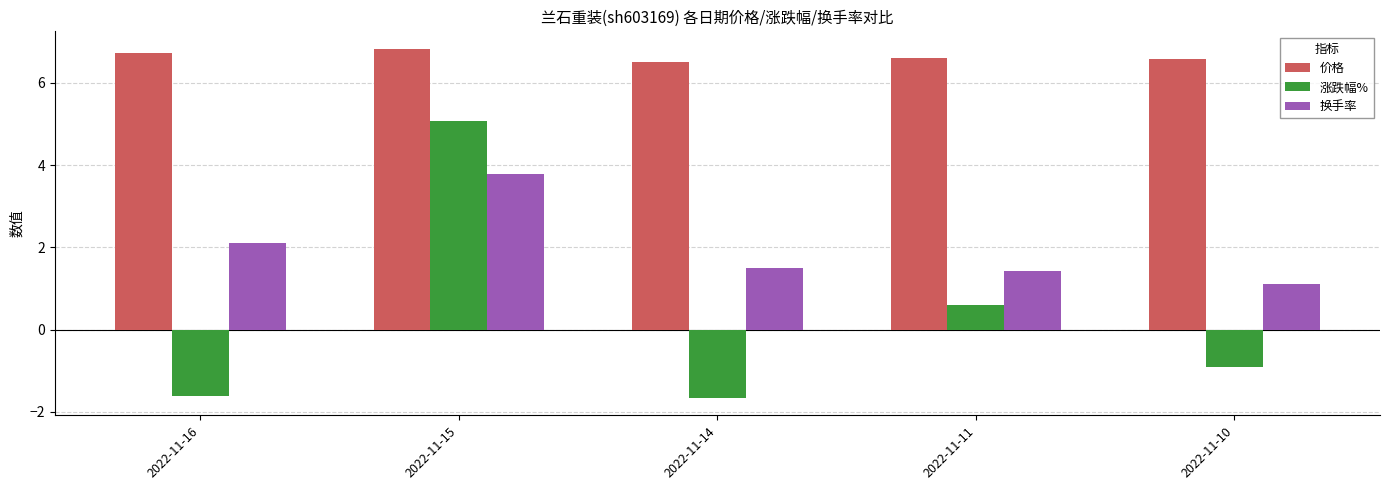

Is it true that 涨跌幅% equals 0.2 at 2022-11-11?

False